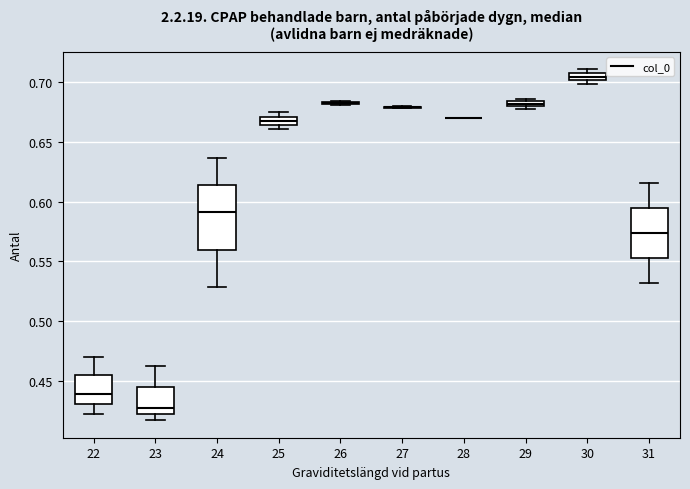

Where is the lower edge of the box at x = 29 on the y-axis? The values are not printed on the chart, so give them approximately, as read against the axis.

0.680